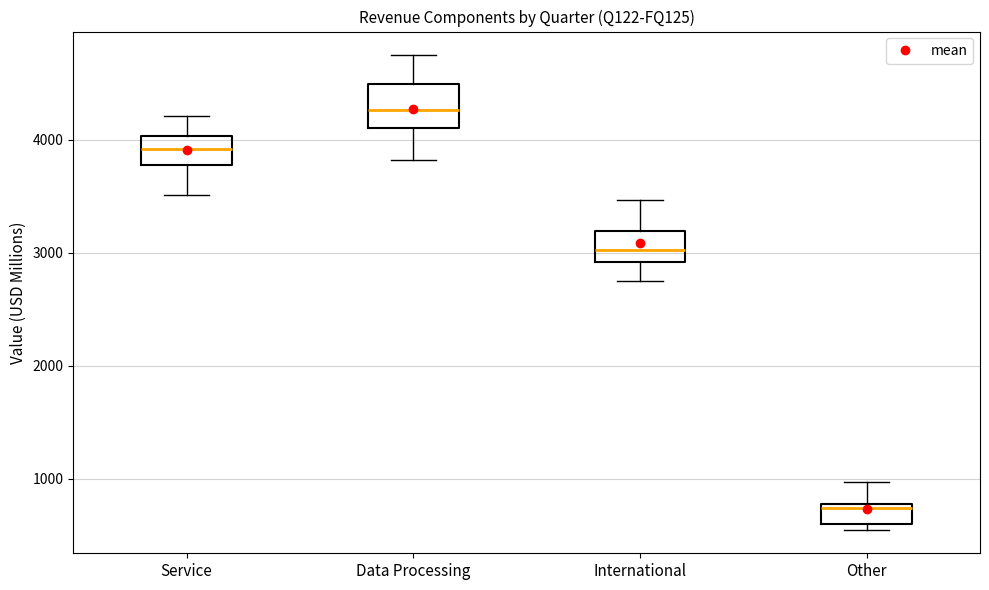

Which box is the tallest, from its lower edge to its upper edge?

Data Processing